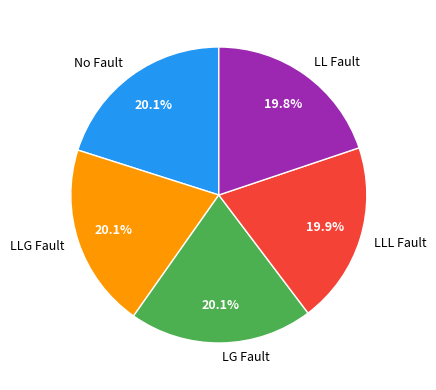

What percentage do LL Fault and No Fault together represent?

39.9%